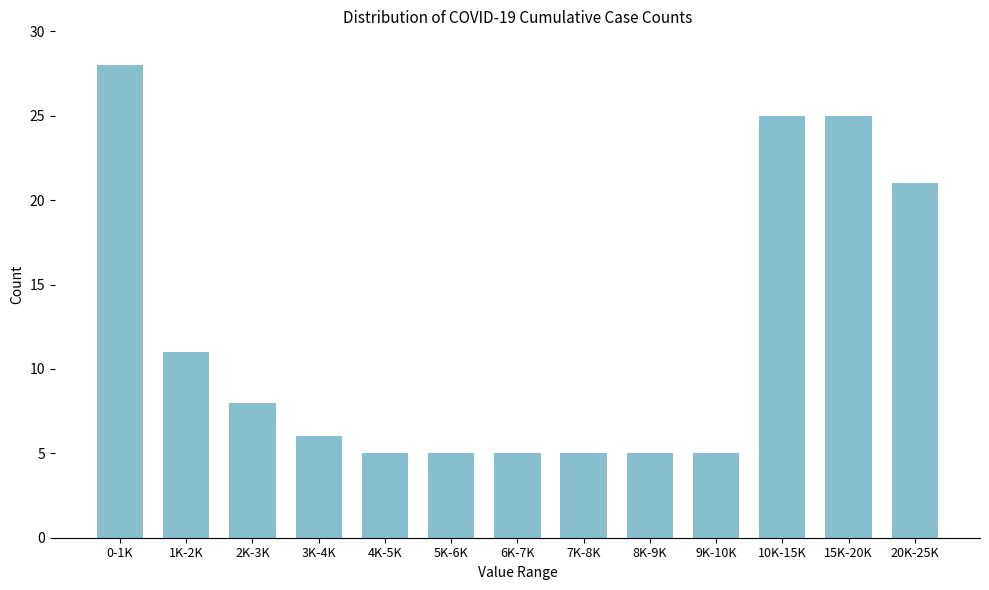

Reading left to right, list all the values displayed in this chart.

28	11	8	6	5	5	5	5	5	5	25	25	21